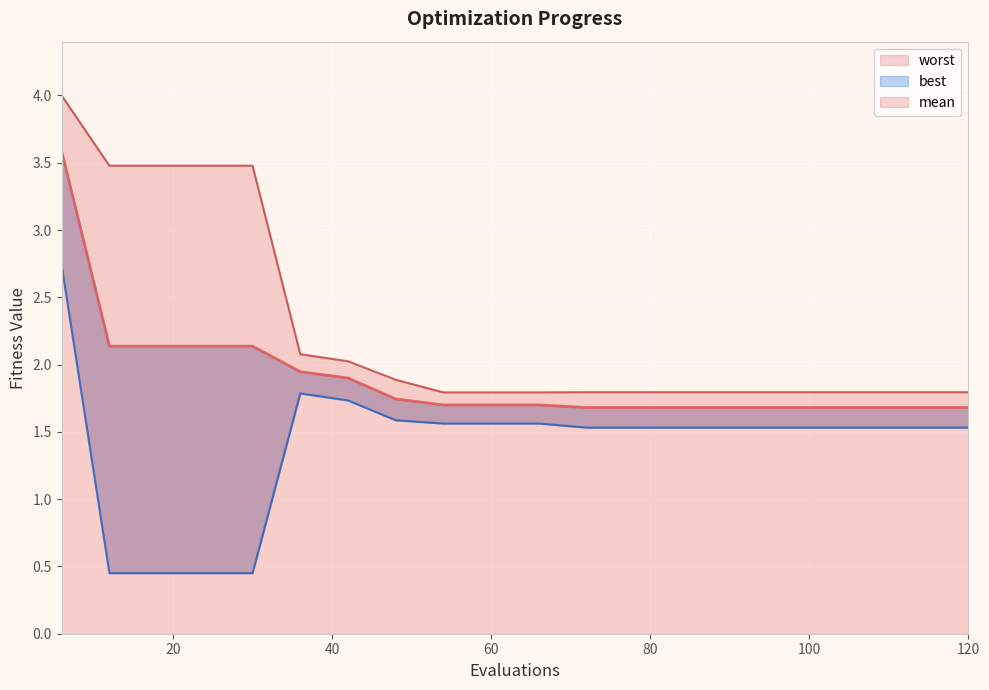

What are all the series names shown in the legend?

mean, best, worst